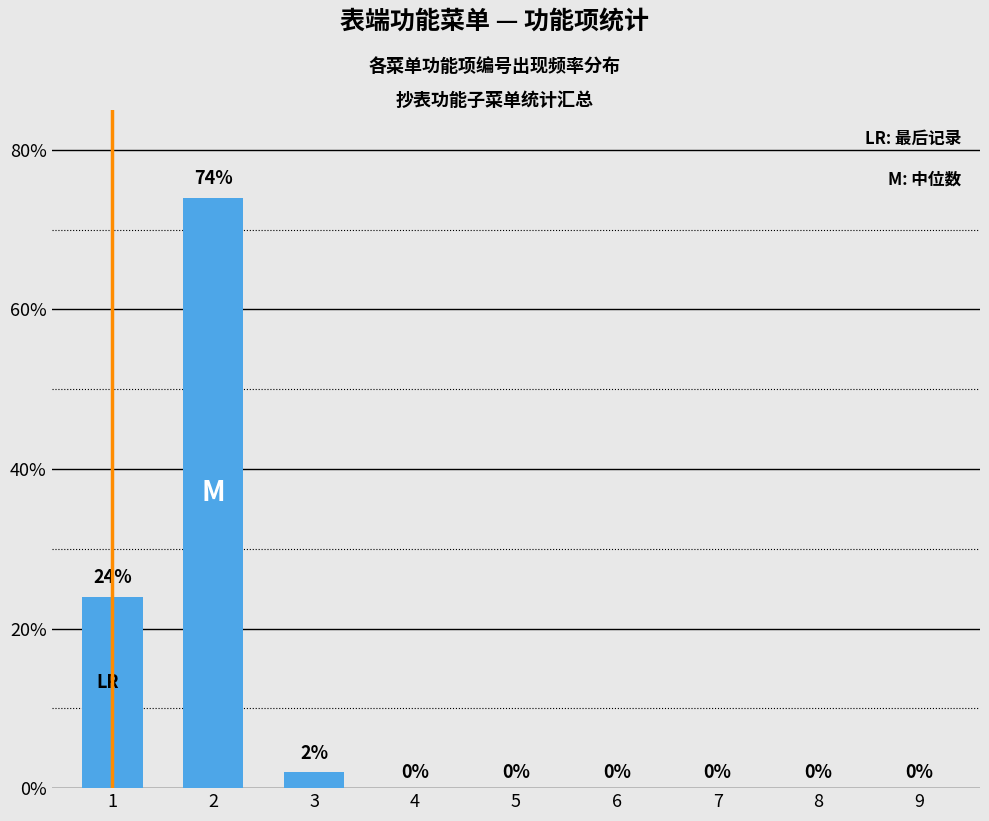

Where is the data nearest to the value 37?

1